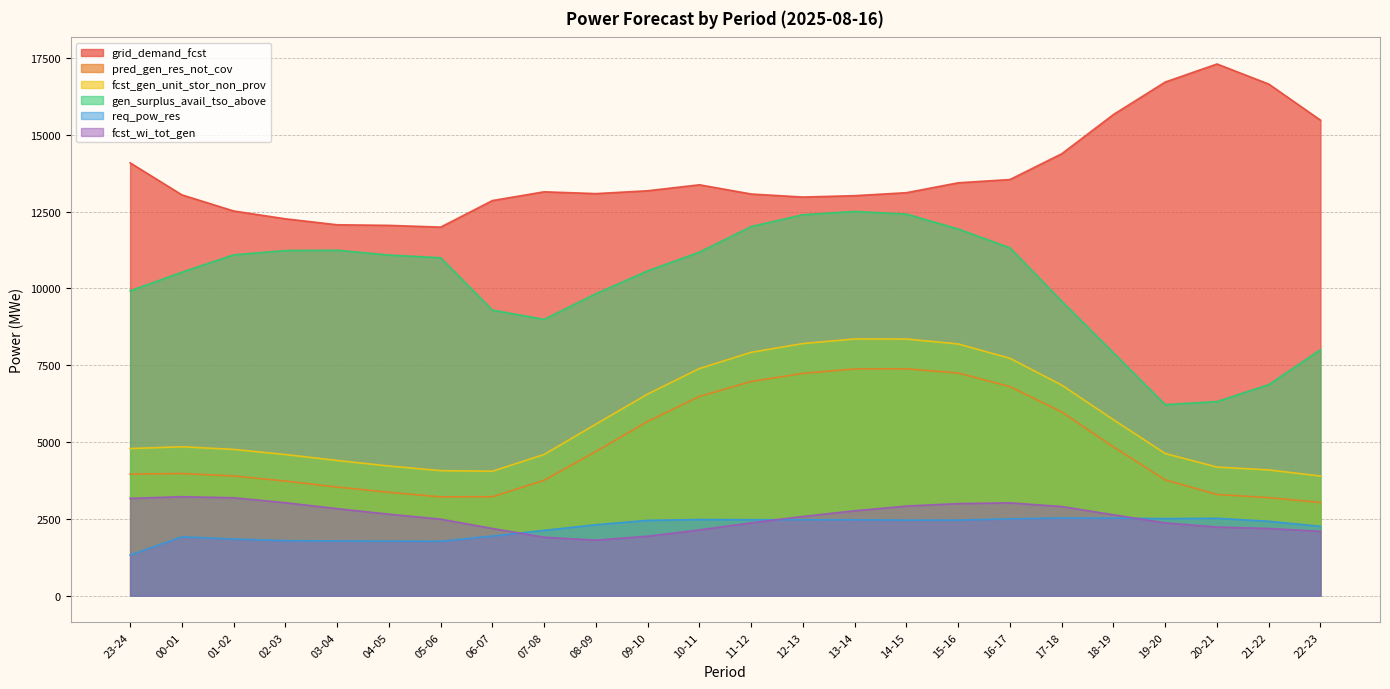

What is the difference between the fcst_gen_unit_stor_non_prov values at 00-01 and 16-17?

2878